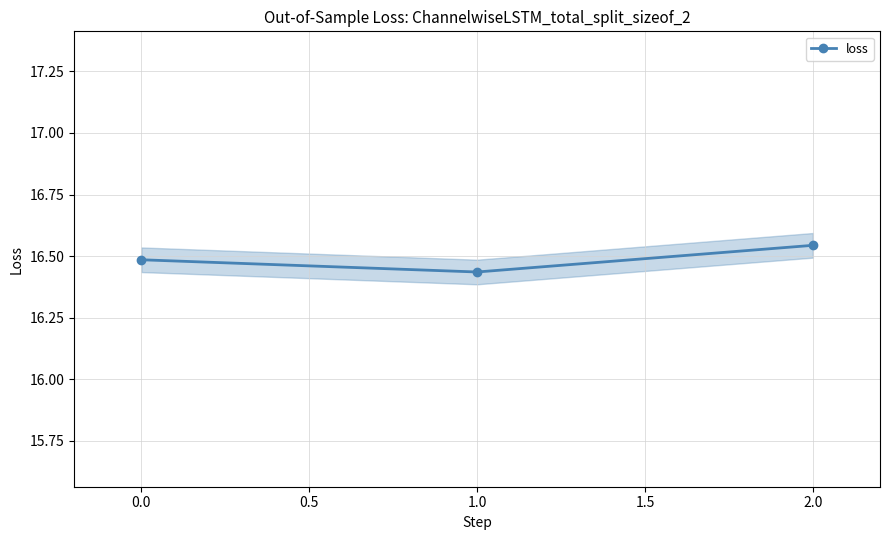

Does the chart display data point markers on the line(s)?

Yes